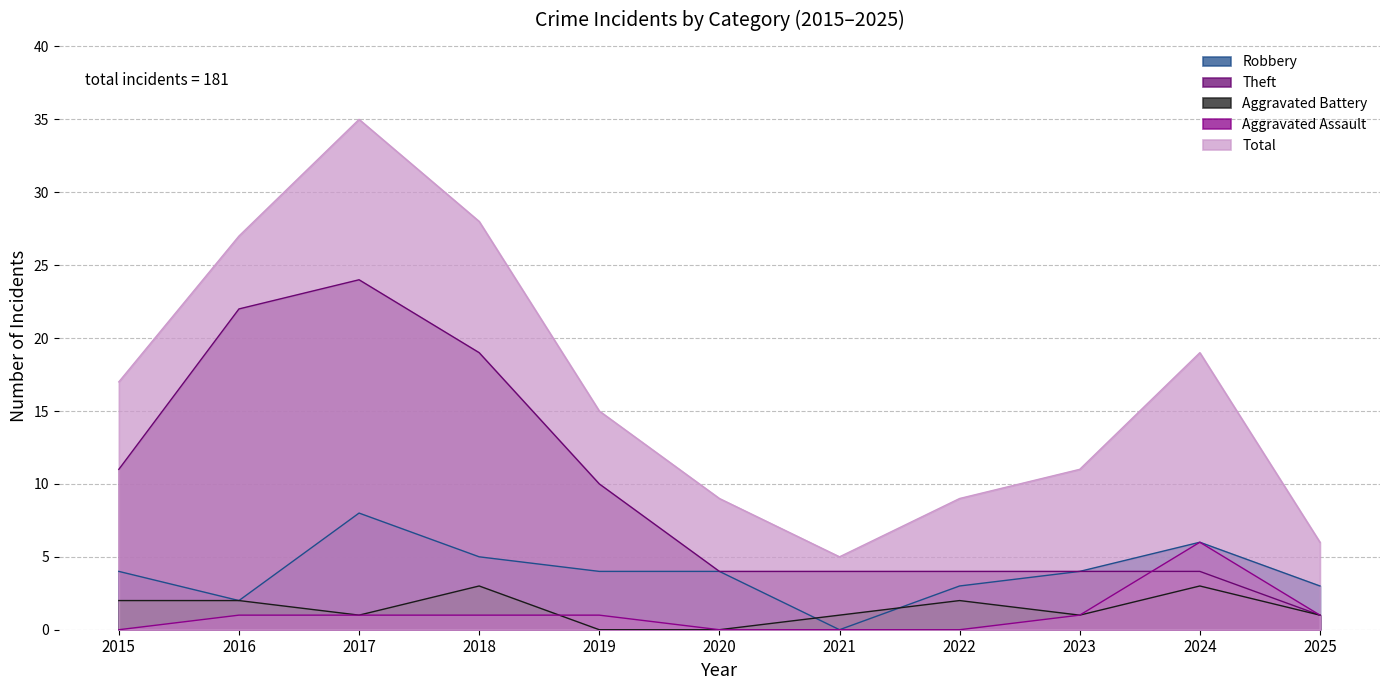

True or false: Total and Theft cross at least once.

False